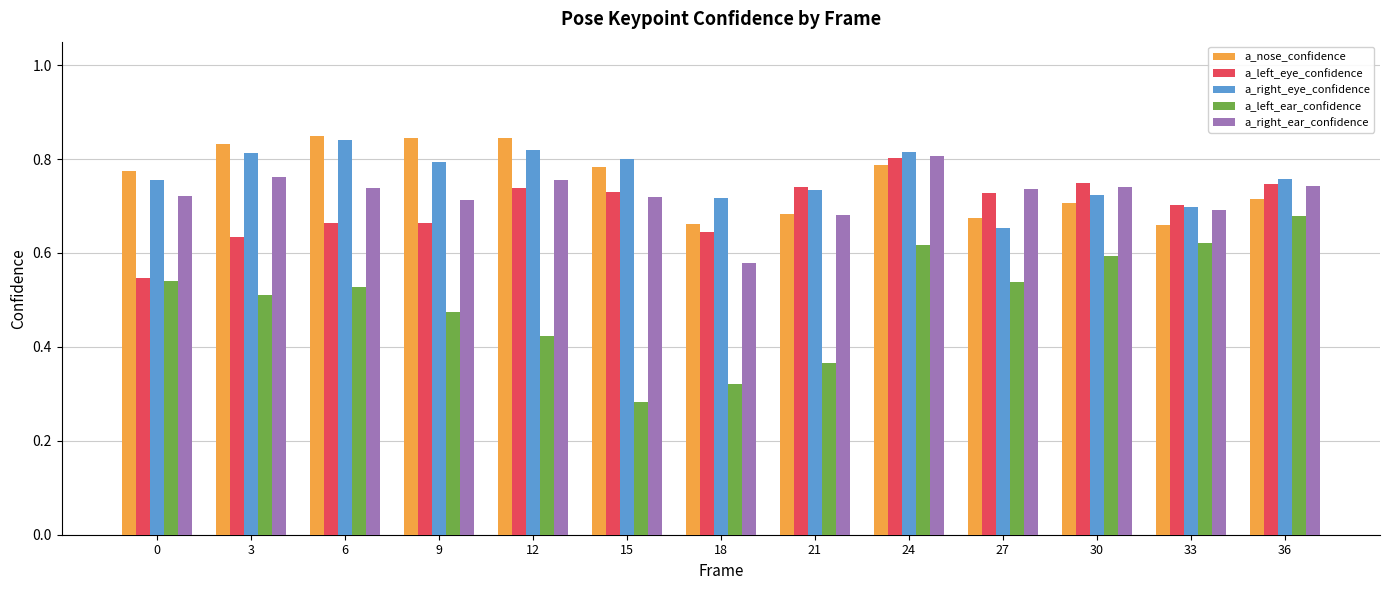

What is the total value across all series at 24?

3.8